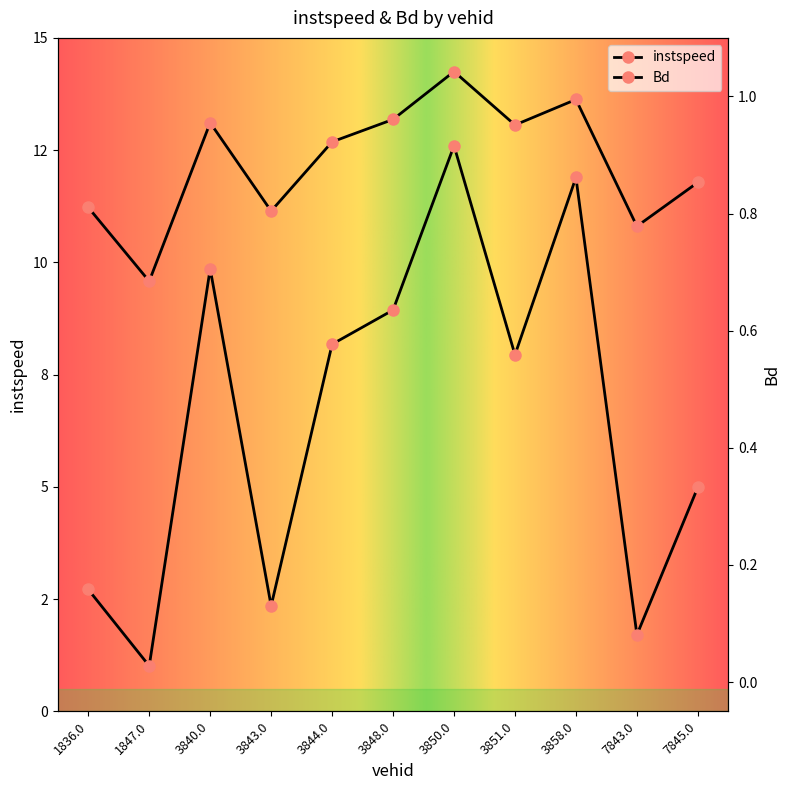

Where is the first local maximum for Bd?

3840.0